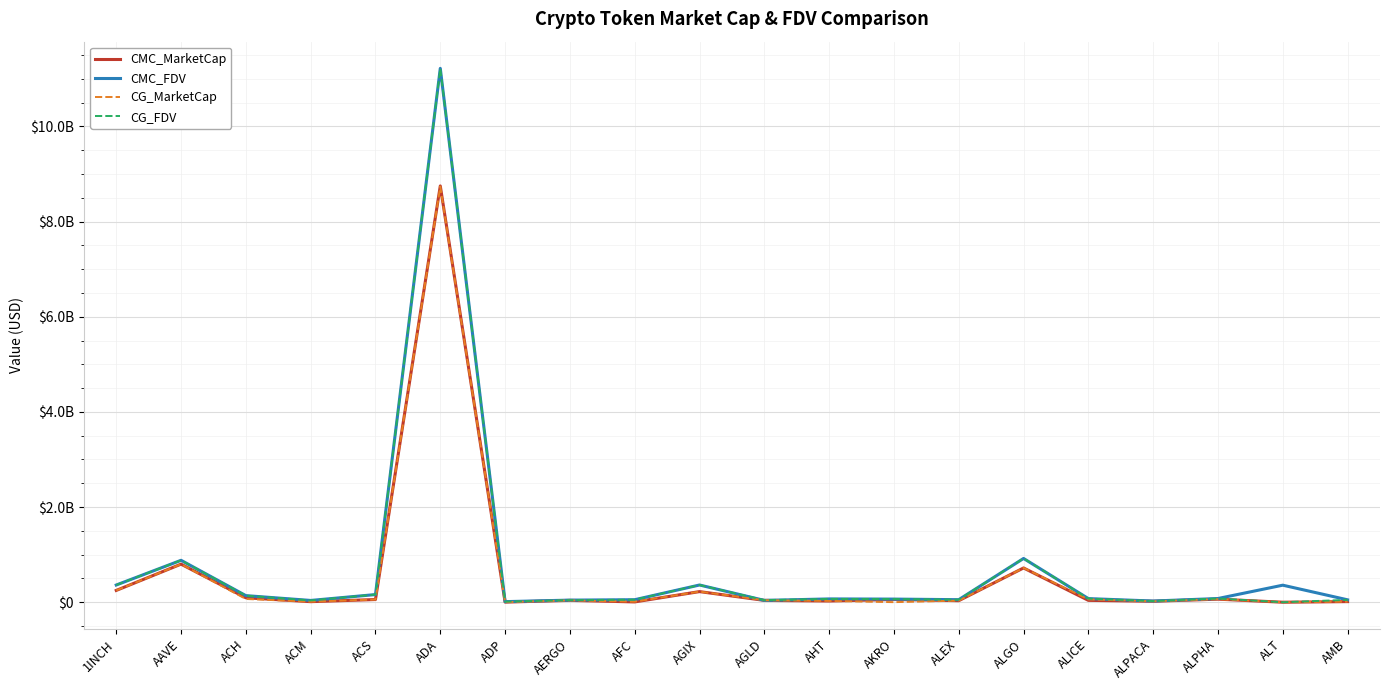

Reading right to left, transcribe all the data shown in this chart.

CMC_MarketCap: AMB=12841488	ALT=0	ALPHA=64048561	ALPACA=20089311	ALICE=39015163	ALGO=720231391	ALEX=32480171	AKRO=57373320	AHT=25807619	AGLD=38552139	AGIX=223107391	AFC=6214810	AERGO=38930449	ADP=2285264	ADA=8750210588	ACS=56366781	ACM=11561106	ACH=93111327	AAVE=800326773	1INCH=247991988
CMC_FDV: AMB=50508649	ALT=358058856	ALPHA=77917958	ALPACA=25028169	ALICE=76140656	ALGO=920015065	ALEX=53554350	AKRO=65696670	AHT=69189712	AGLD=38552139	AGIX=361986260	AFC=52761446	AERGO=44239146	ADP=12182761	ADA=11221651174	ACS=160894547	ACM=37379558	ACH=138696786	AAVE=880995196	1INCH=361423020
CG_MarketCap: AMB=12807238	ALT=0	ALPHA=64119928	ALPACA=19921028	ALICE=59899442	ALGO=721158268	ALEX=33200047	AKRO=1331454	AHT=26995867	AGLD=42560079	AGIX=223201860	AFC=11556687	AERGO=38878396	ADP=2283373	ADA=8737562914	ACS=56323710	ACM=11573827	ACH=68344212	AAVE=799934252	1INCH=248137591
CG_FDV: AMB=49399291	ALT=0	ALPHA=78004779	ALPACA=24818515	ALICE=76147968	ALGO=921199048	ALEX=53903599	AKRO=66572682	AHT=69378615	AGLD=44058052	AGIX=362139534	AFC=53033385	AERGO=44179996	ADP=12172679	ADA=11219577613	ACS=160771596	ACM=37345966	ACH=138245312	AAVE=880563110	1INCH=361635222